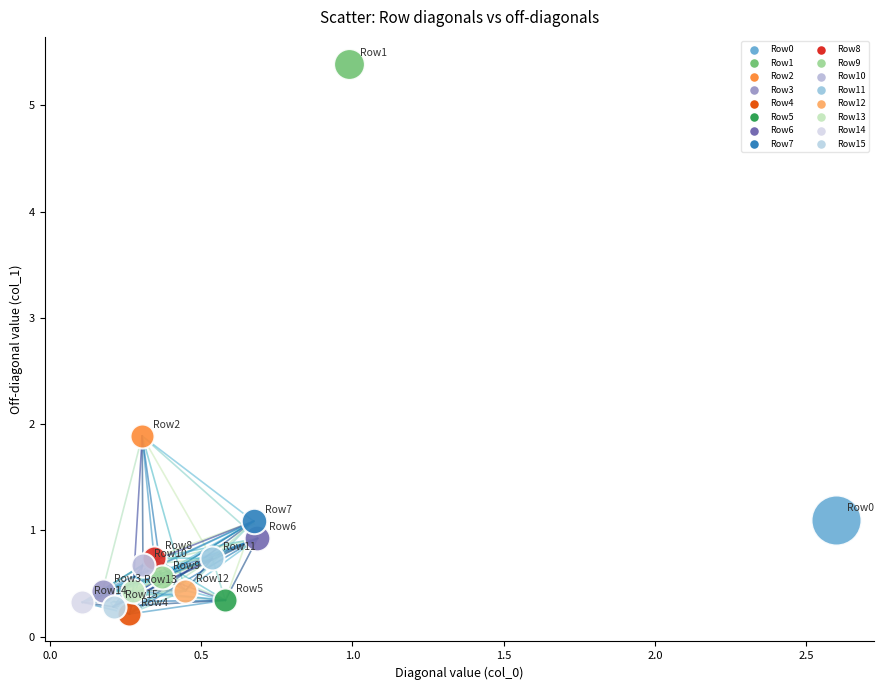

Which series contains the lowest Y value?

Row4